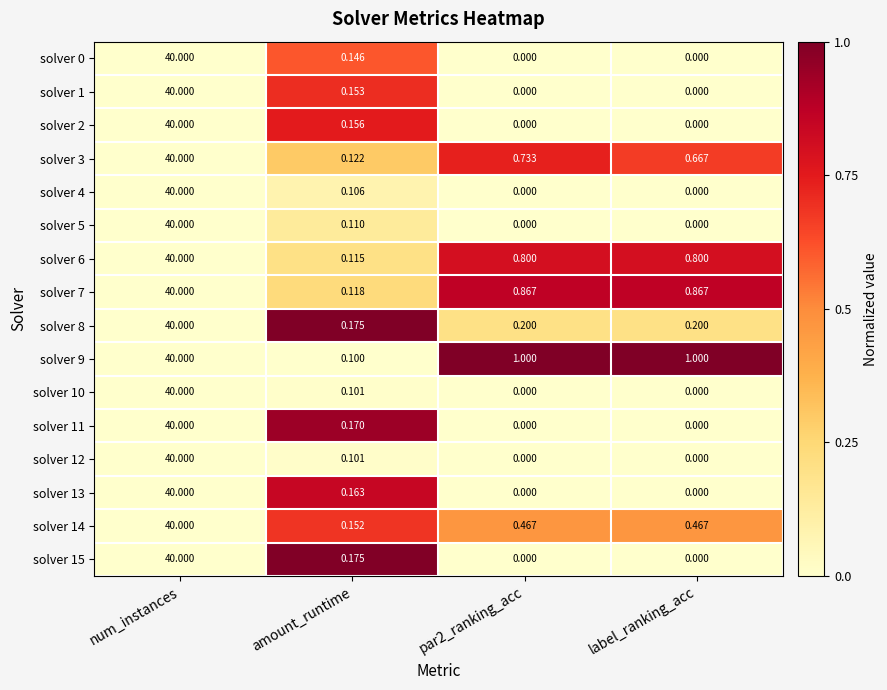

At which category is the sum across all series the highest?

num_instances